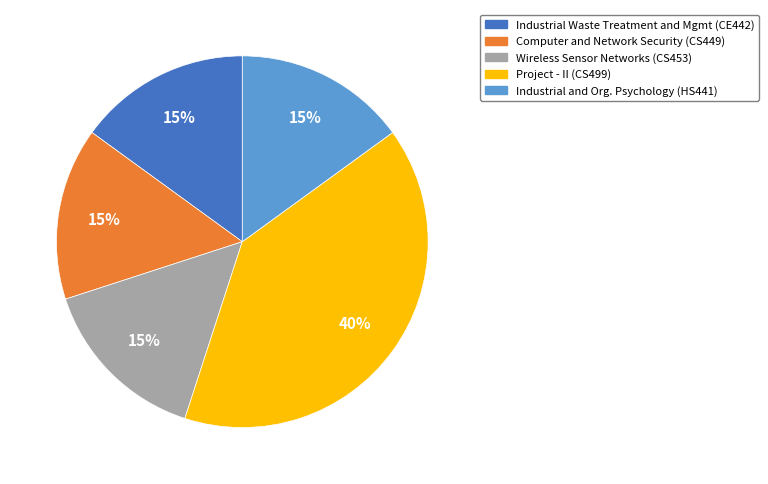

Is there any slice that represents more than half of the pie?

No